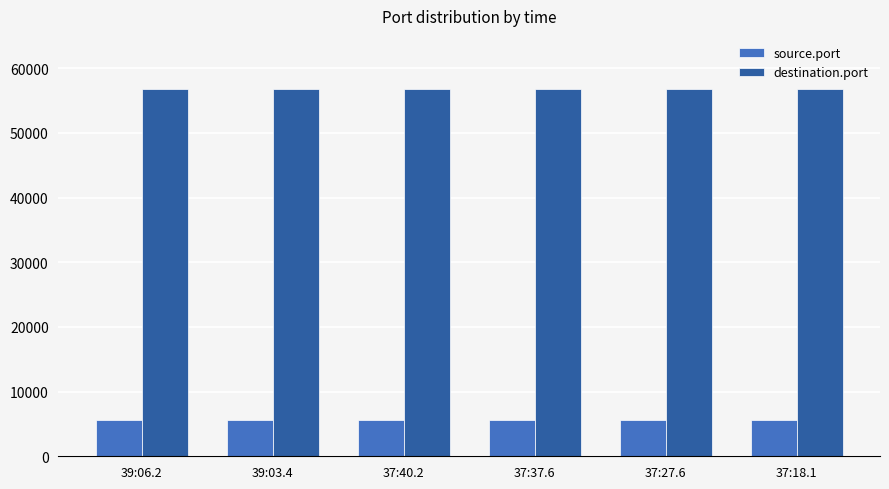

Which series has the largest total across all categories?

destination.port